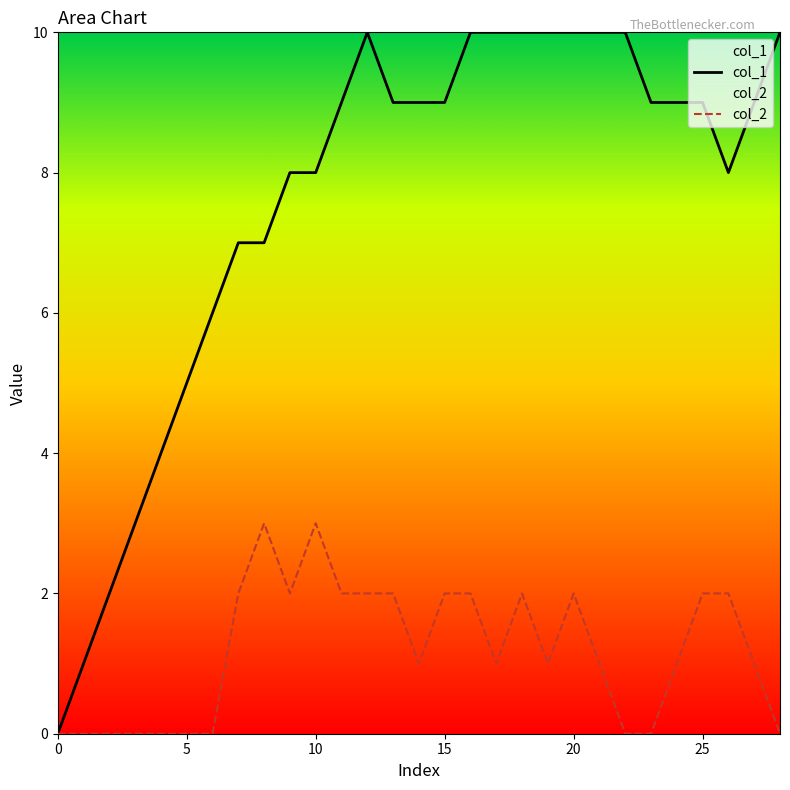

Rank the series at 24 from highest to lowest value.

col_1, col_2